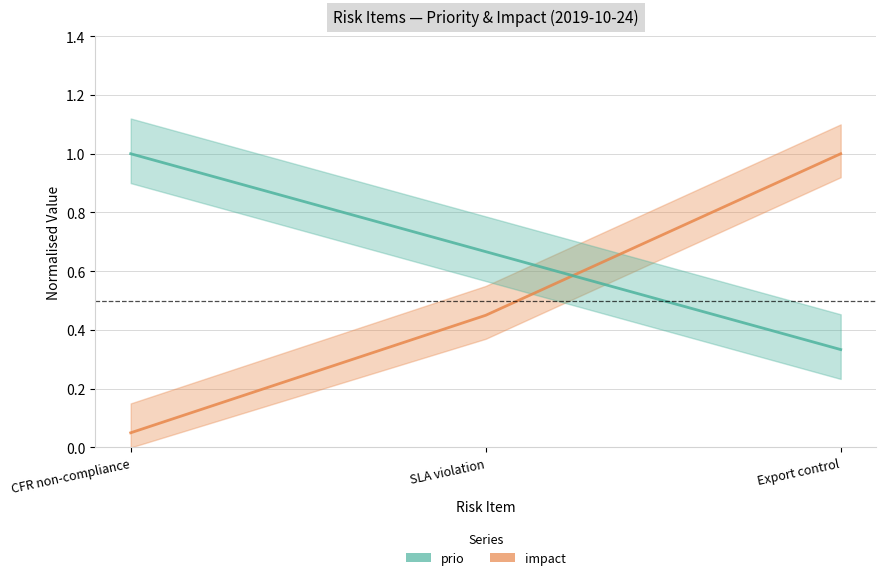

Is it true that prio equals 0.2 at Export control?

False